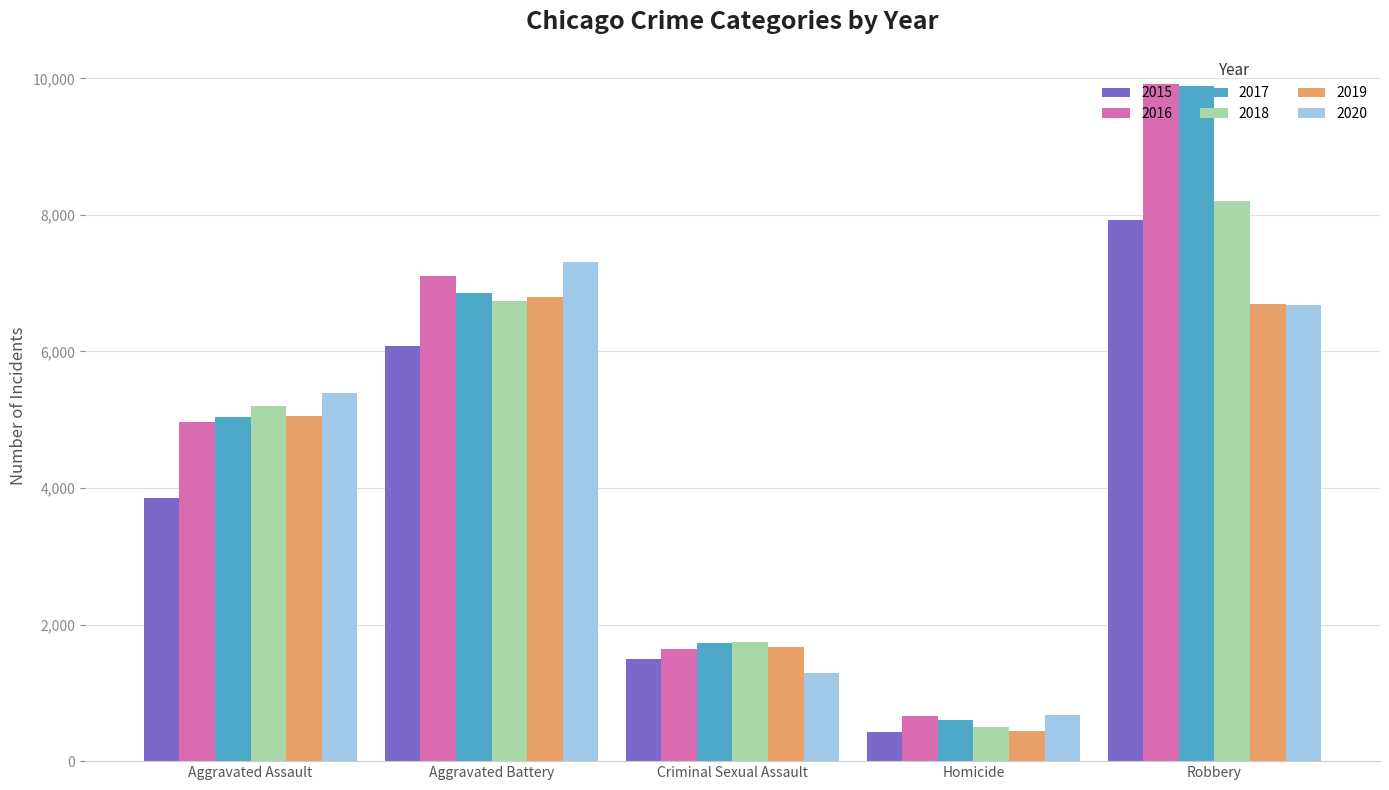

What is the value of the 2015 bar at the 4th from the left?

431